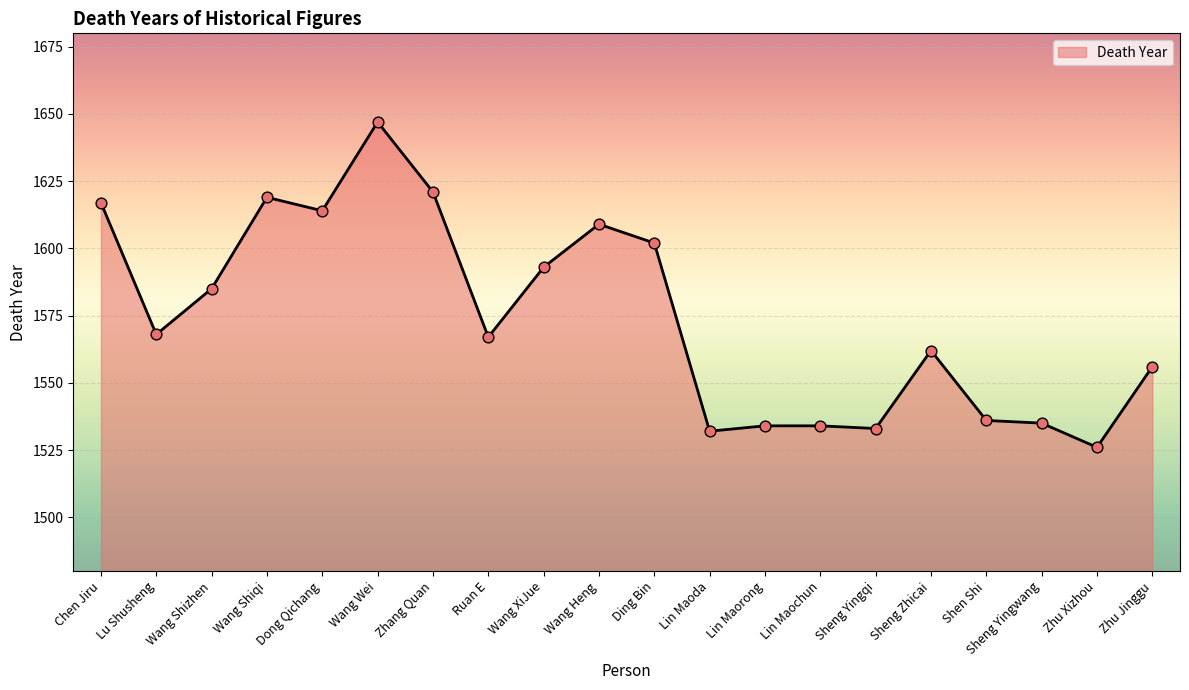

What is the ratio of the value at Wang Wei to the value at Wang XiJue?

1.0